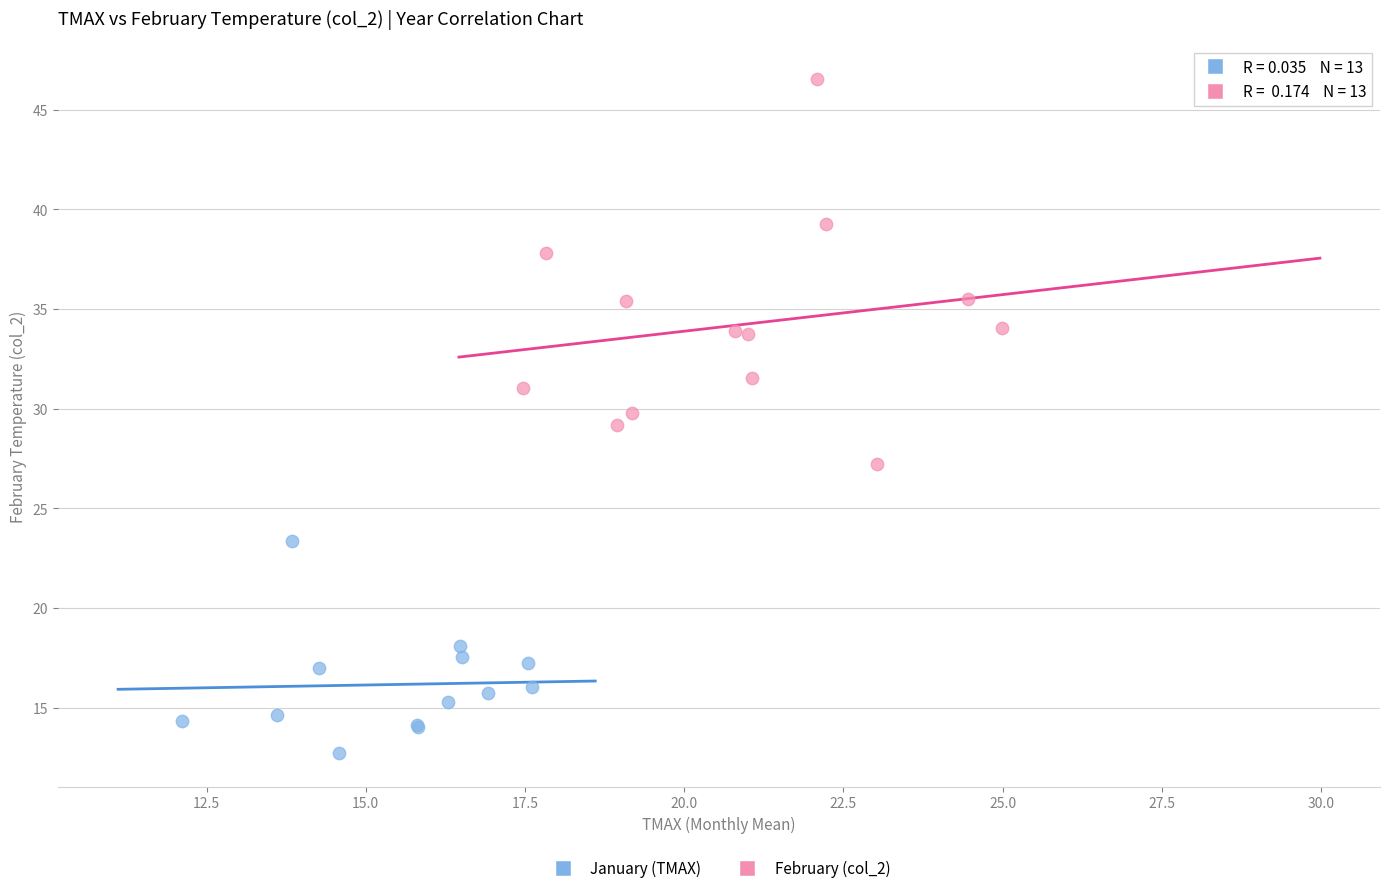

Which series reaches the maximum Y coordinate?

February (col_2)